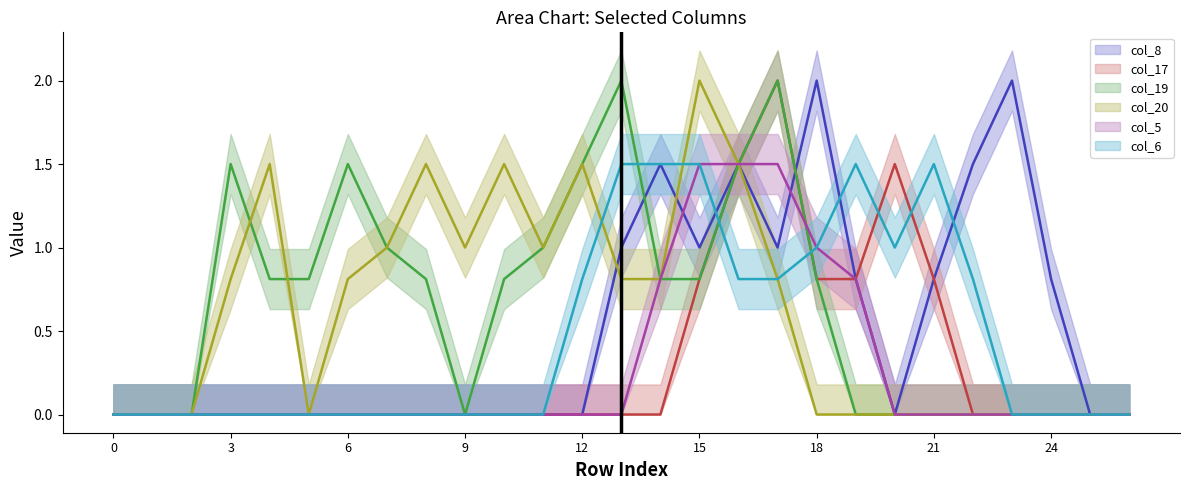

At which label does col_6 reach its peak?

13